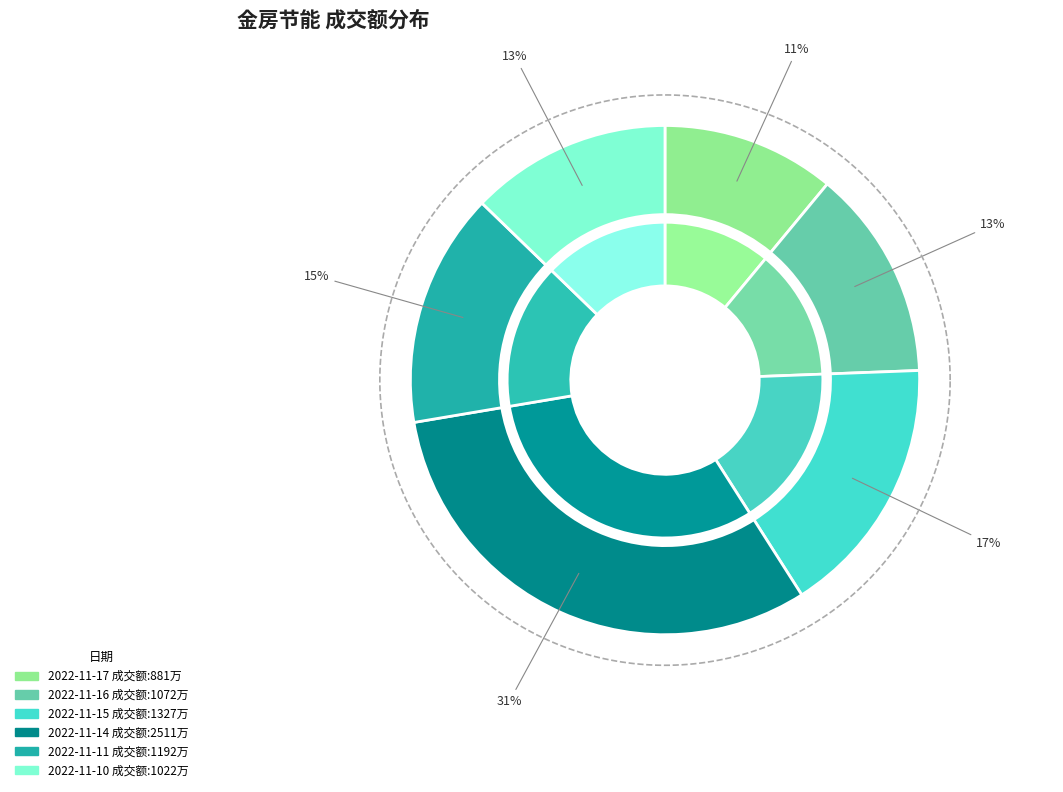

What is the largest slice in the pie chart?

2022-11-14